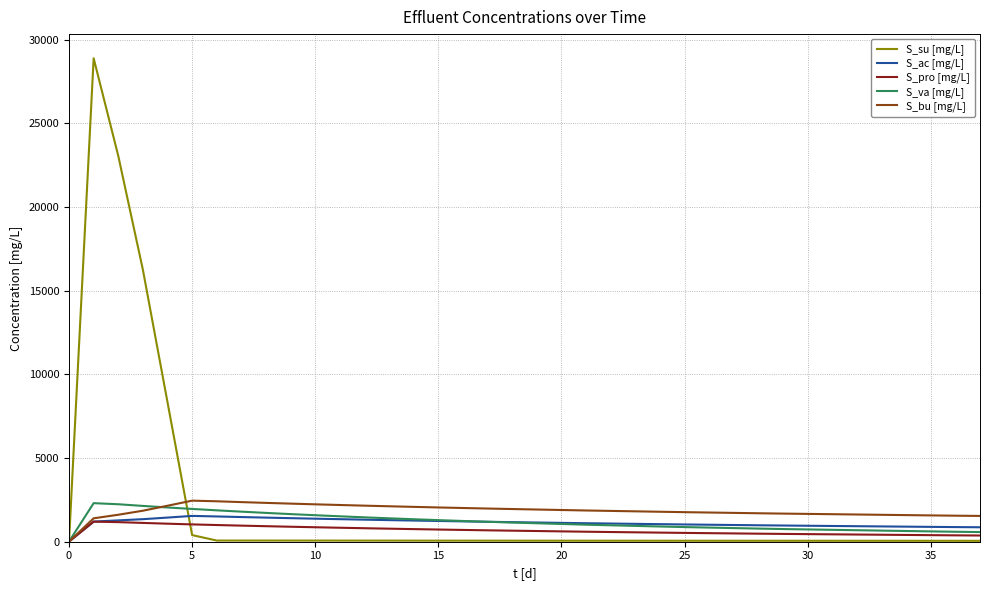

Which series has the widest spread of values?

S_su [mg/L]